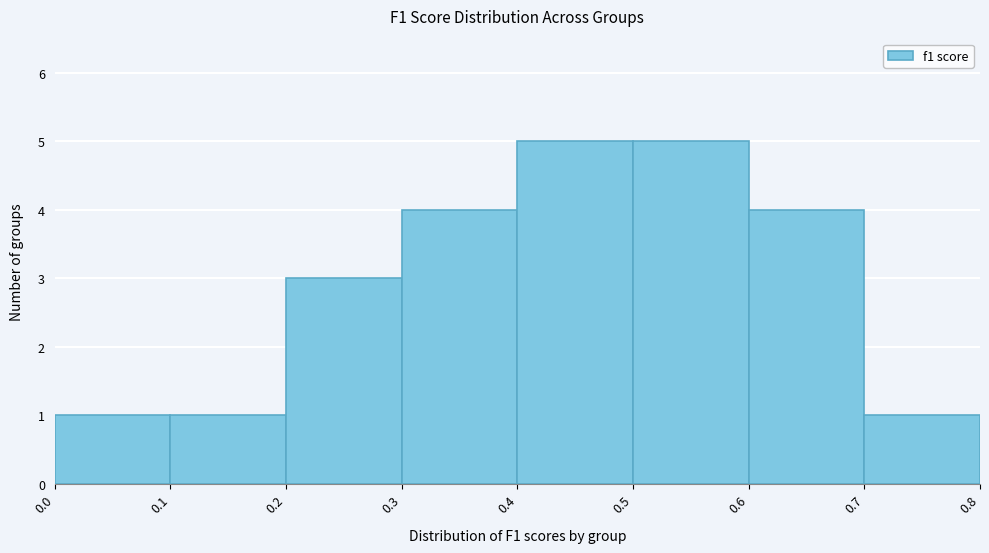

Reading left to right, list every bar in this chart as the range it spans on the x-axis followed by its height. The values are not printed on the chart, so give them approximately, as read against the axis.

0.0 to 0.1: 1
0.1 to 0.2: 1
0.2 to 0.3: 3
0.3 to 0.4: 4
0.4 to 0.5: 5
0.5 to 0.6: 5
0.6 to 0.7: 4
0.7 to 0.8: 1